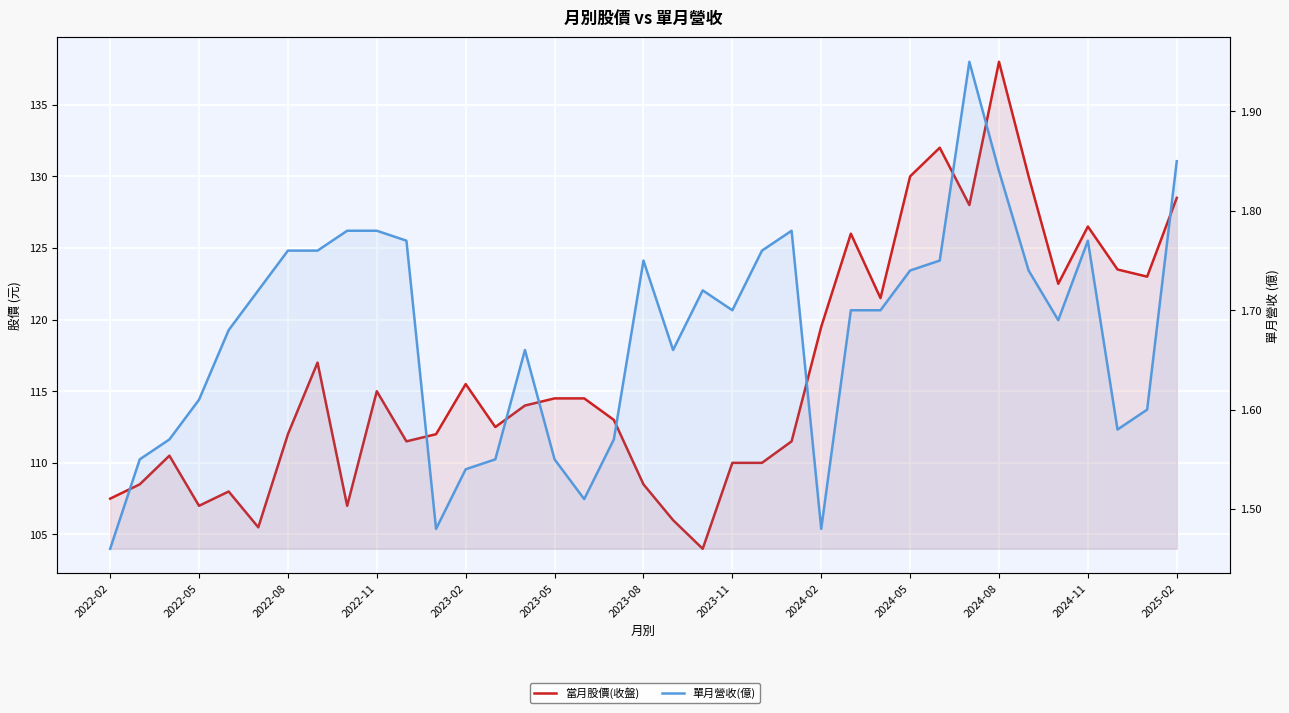

Reading left to right, list all the values displayed in this chart.

當月股價(收盤): 107.5	108.5	110.5	107.0	108.0	105.5	112.0	117.0	107.0	115.0	111.5	112.0	115.5	112.5	114.0	114.5	114.5	113.0	108.5	106.0	104.0	110.0	110.0	111.5	119.5	126.0	121.5	130.0	132.0	128.0	138.0	130.0	122.5	126.5	123.5	123.0	128.5
單月營收(億): 1.5	1.6	1.6	1.6	1.7	1.7	1.8	1.8	1.8	1.8	1.8	1.5	1.5	1.6	1.7	1.6	1.5	1.6	1.8	1.7	1.7	1.7	1.8	1.8	1.5	1.7	1.7	1.7	1.8	1.9	1.8	1.7	1.7	1.8	1.6	1.6	1.9